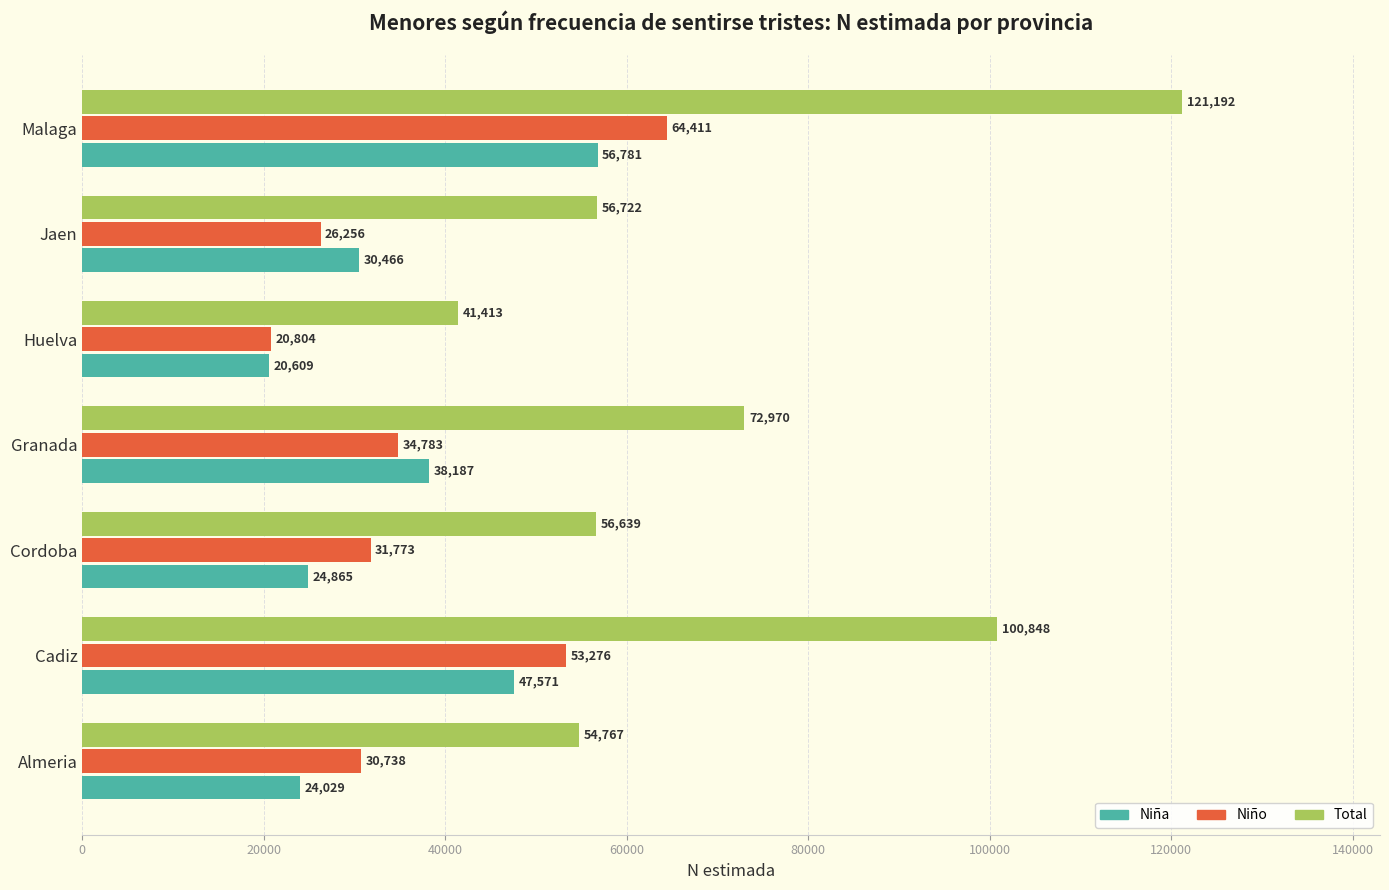

At which label does Niña reach its minimum?

Huelva